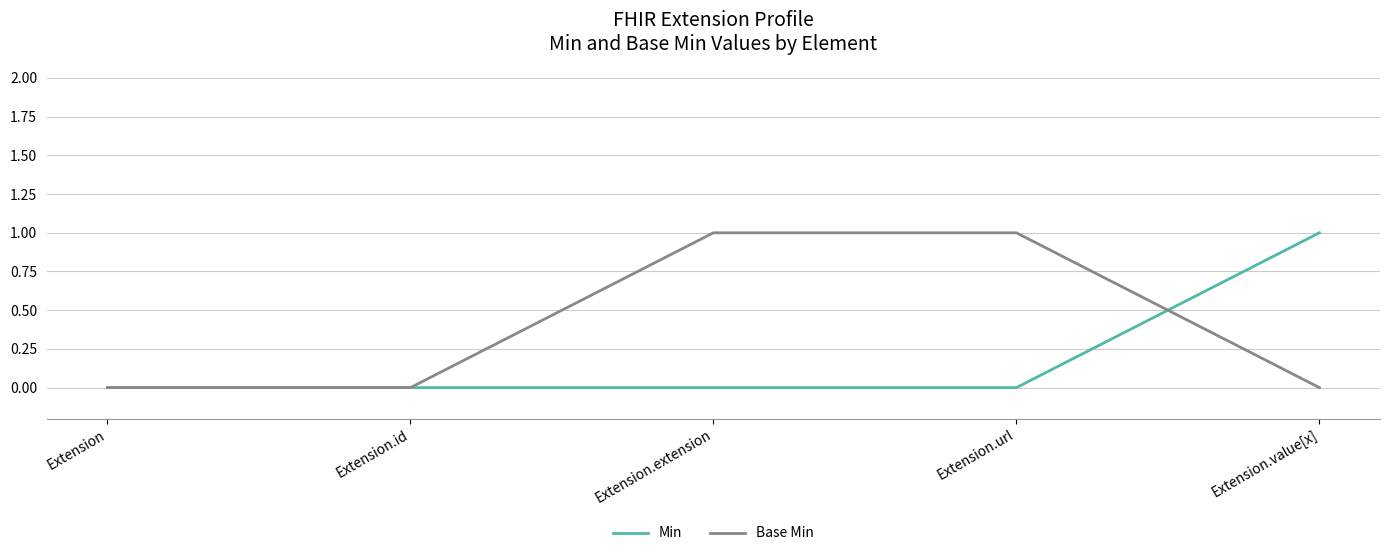

Is it true that Min equals 0 at Extension.extension?

True